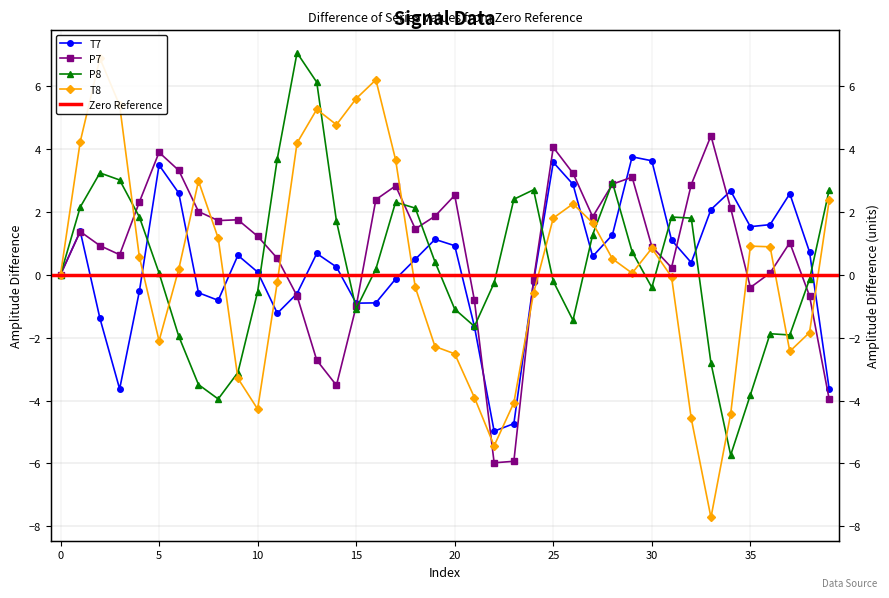

Reading right to left, transcribe all the data shown in this chart.

T7: -3.6	0.7	2.6	1.6	1.5	2.7	2.1	0.4	1.1	3.6	3.7	1.3	0.6	2.9	3.6	-0.2	-4.7	-5.0	-1.6	0.9	1.1	0.5	-0.1	-0.9	-0.9	0.2	0.7	-0.6	-1.2	0.1	0.6	-0.8	-0.6	2.6	3.5	-0.5	-3.6	-1.4	1.4	0.0
P7: -4.0	-0.7	1.0	0.1	-0.4	2.1	4.4	2.9	0.2	0.9	3.1	2.9	1.8	3.2	4.0	-0.2	-5.9	-6.0	-0.8	2.5	1.9	1.5	2.8	2.4	-1.0	-3.5	-2.7	-0.7	0.5	1.2	1.7	1.7	2.0	3.3	3.9	2.3	0.6	0.9	1.4	-0.0
P8: 2.7	-0.1	-1.9	-1.9	-3.8	-5.7	-2.8	1.8	1.8	-0.4	0.7	2.9	1.3	-1.4	-0.2	2.7	2.4	-0.3	-1.6	-1.1	0.4	2.1	2.3	0.2	-1.1	1.7	6.1	7.1	3.7	-0.5	-3.1	-4.0	-3.5	-2.0	0.1	1.8	3.0	3.2	2.1	-0.0
T8: 2.4	-1.8	-2.4	0.9	0.9	-4.4	-7.7	-4.6	-0.1	0.8	0.0	0.5	1.6	2.3	1.8	-0.6	-4.1	-5.4	-3.9	-2.5	-2.3	-0.4	3.7	6.2	5.6	4.8	5.3	4.2	-0.2	-4.3	-3.3	1.2	3.0	0.2	-2.1	0.6	5.4	6.9	4.2	-0.0